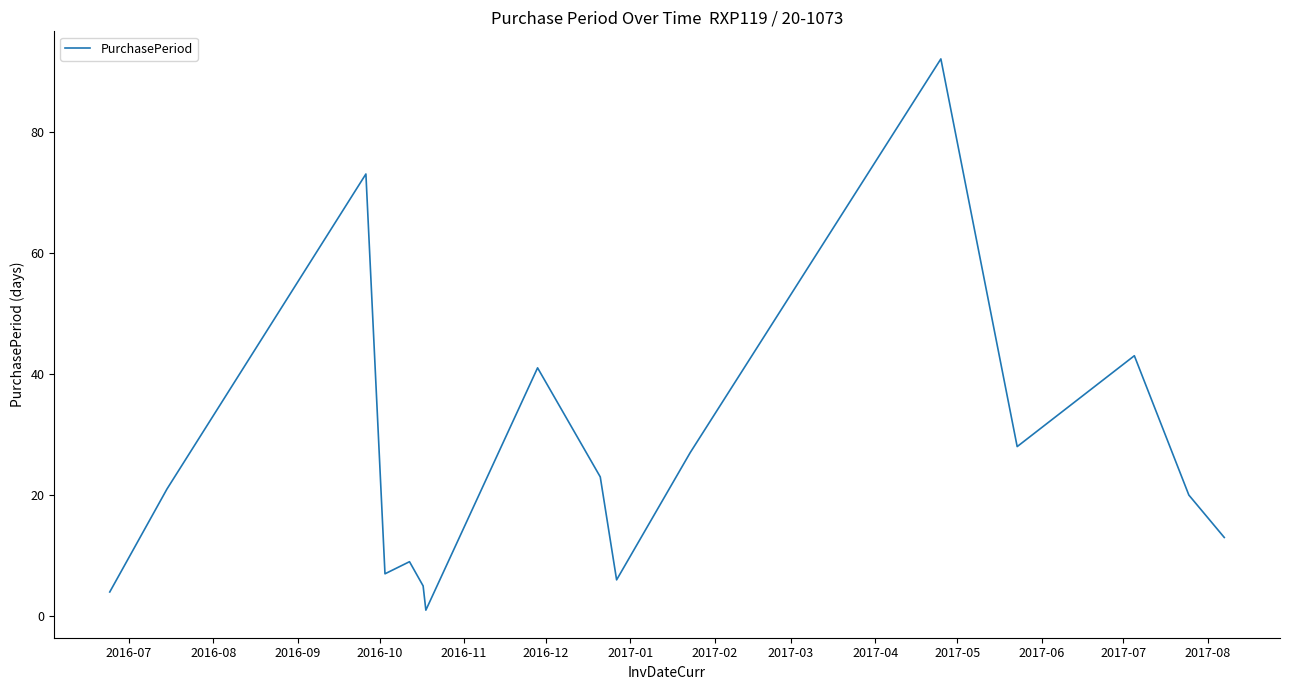

Does the chart display data point markers on the line(s)?

No